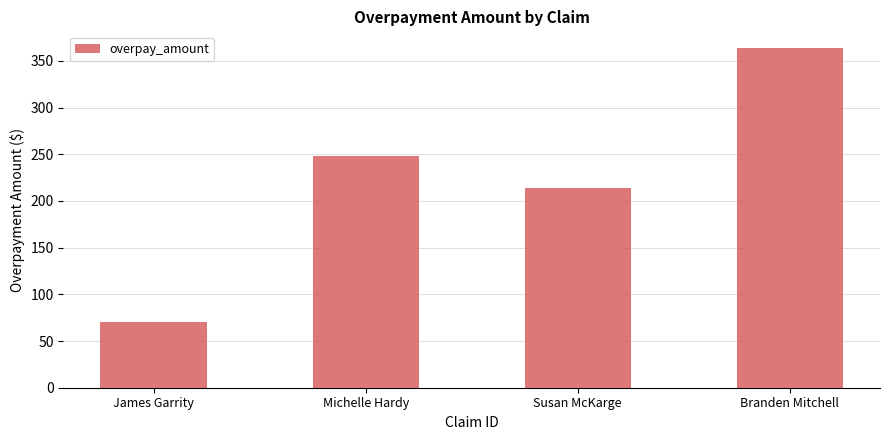

What is the value of the 2nd bar from the left?

248.1